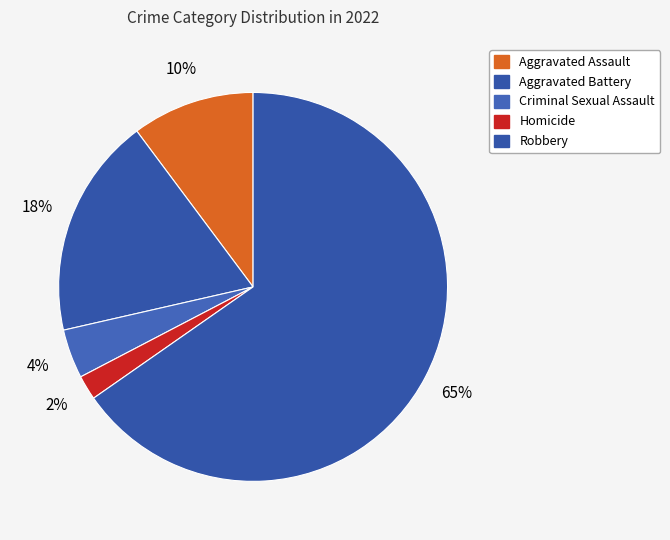

Which category has the biggest portion of the pie?

Robbery